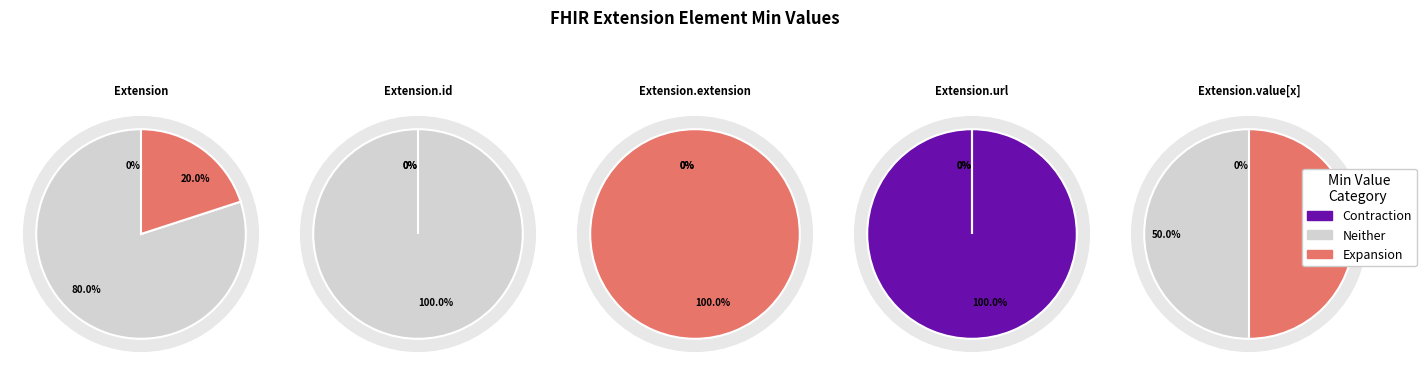

Does Extension represent more than half of the total?

No